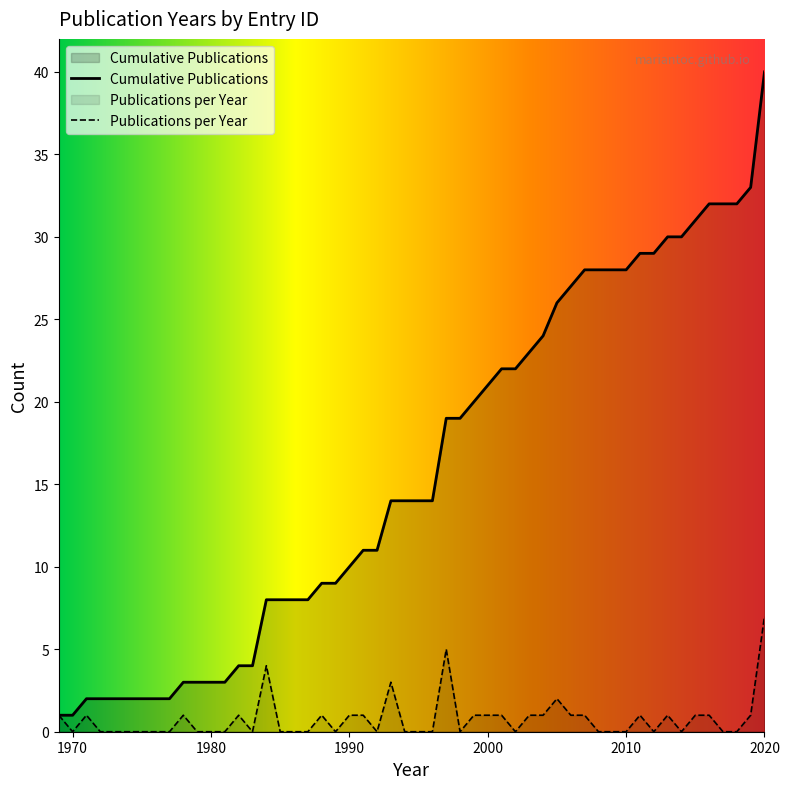

At which label is the value closest to 1994?

3